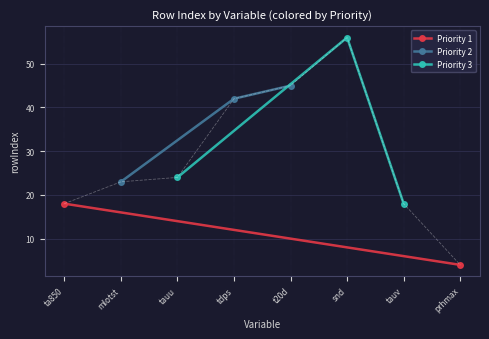

What is the value of the Priority 2 point at the 3rd from the left?

45